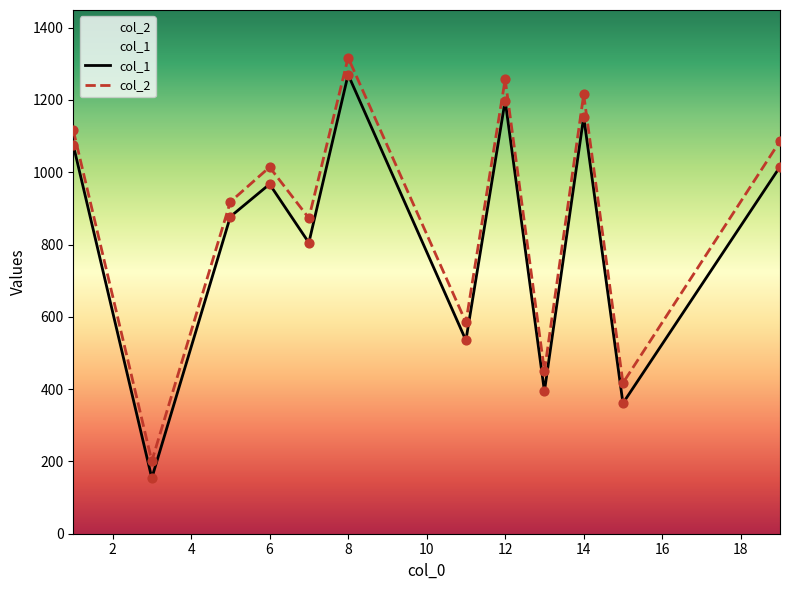

At how many categories does at least one series exceed 1254?

2